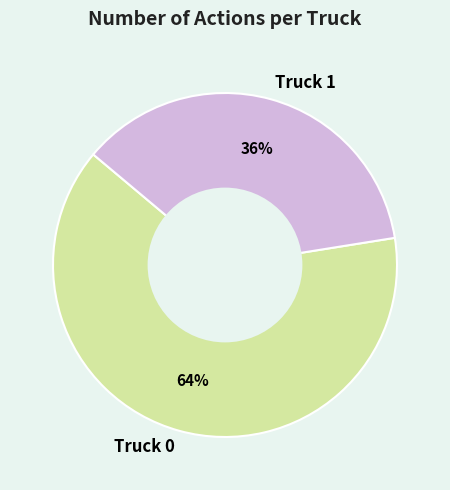

Between Truck 1 and Truck 0, which is larger?

Truck 0